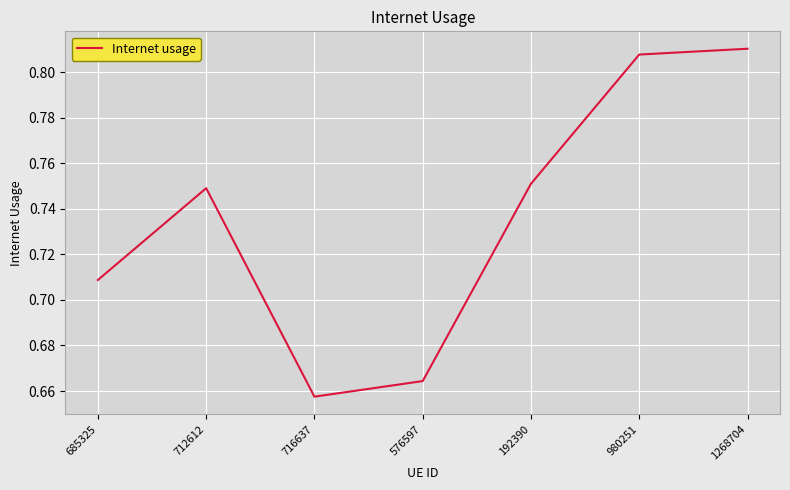

Which has a higher value, 716637 or 980251?

980251